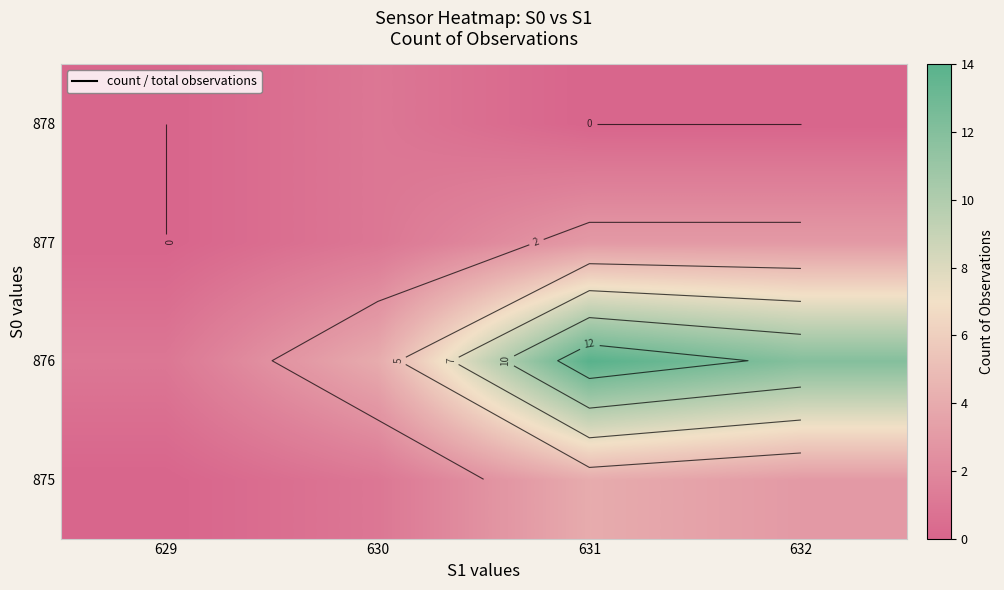

Is the value of 877 at 631 greater than the value of 876 at 630?

No